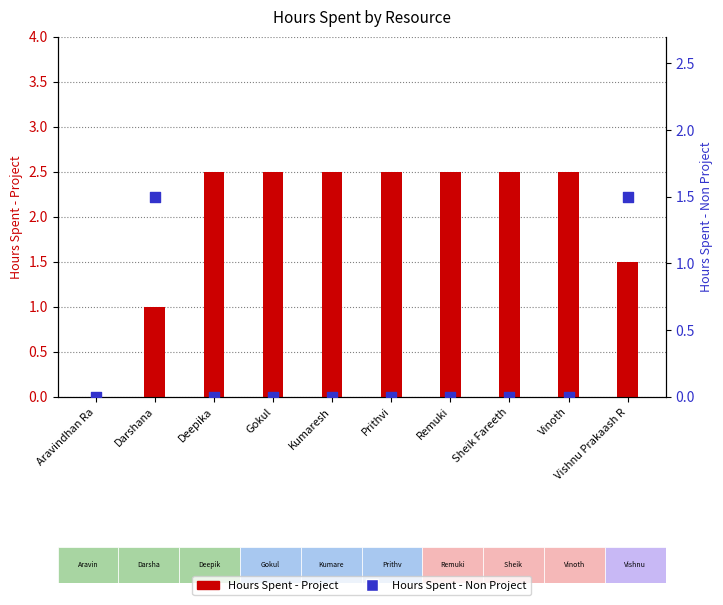

What is the total value across all series at Gokul?

2.5